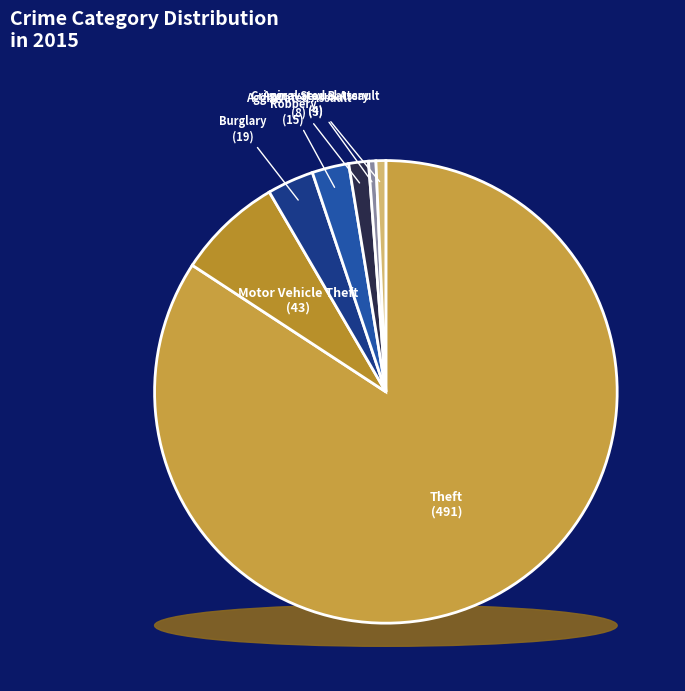

To the nearest percent, what is the difference between the Aggravated Battery and Arson slice percentages?

1%